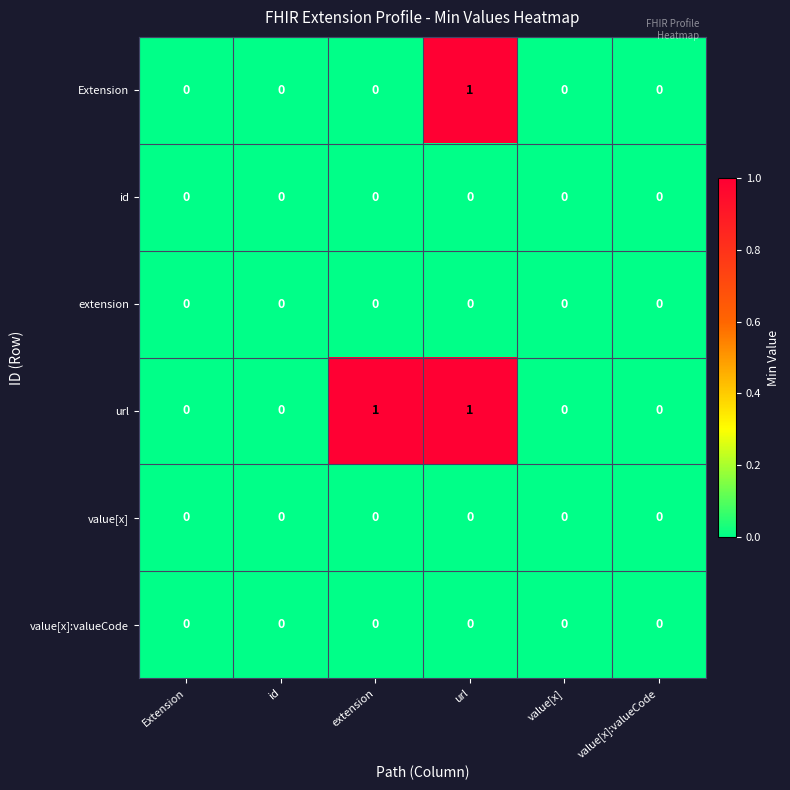

Which series has the largest total across all categories?

url